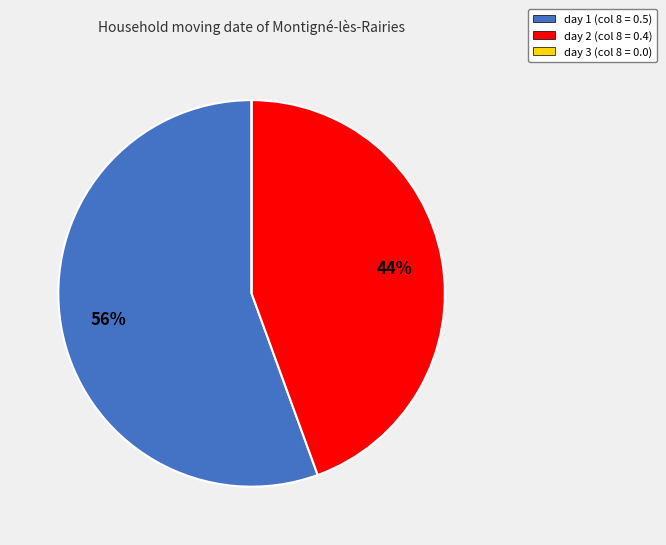

To the nearest percent, what portion does day 1 represent?

56%